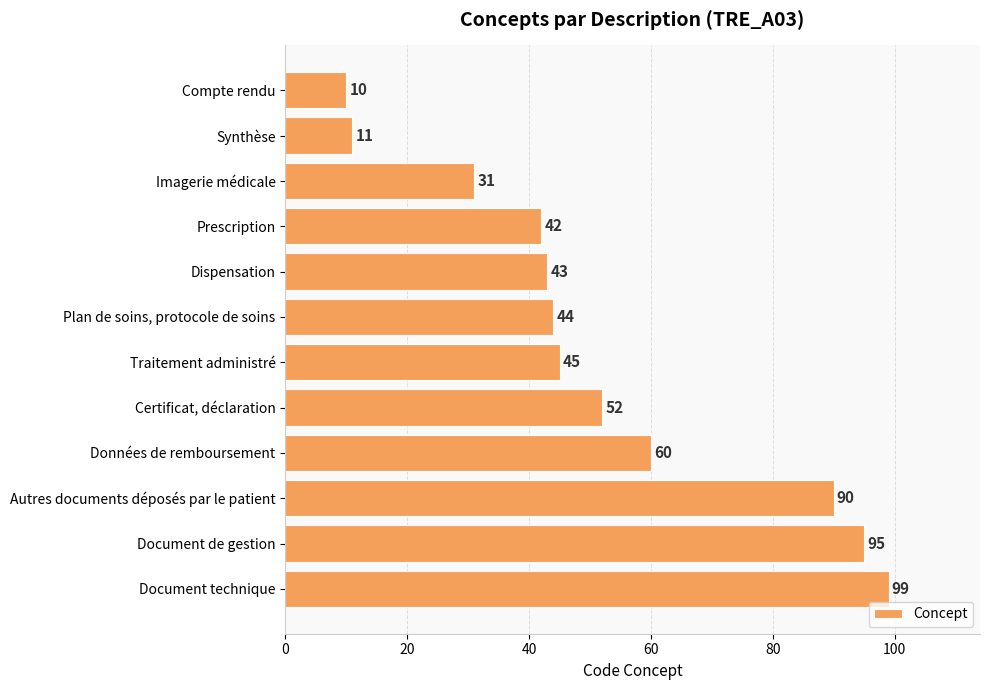

List the labels in order of value, largest first.

Document technique, Document de gestion, Autres documents déposés par le patient, Données de remboursement, Certificat, déclaration, Traitement administré, Plan de soins, protocole de soins, Dispensation, Prescription, Imagerie médicale, Synthèse, Compte rendu